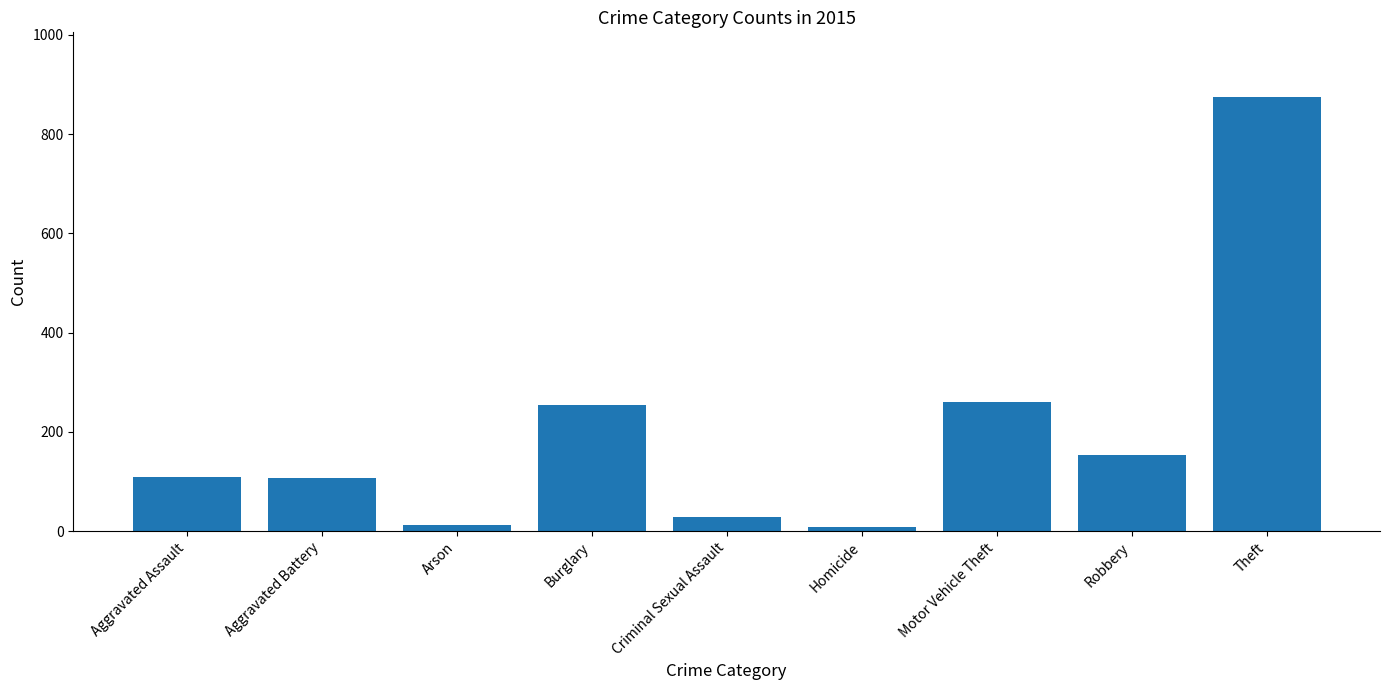

Does the chart contain stacked bars?

No